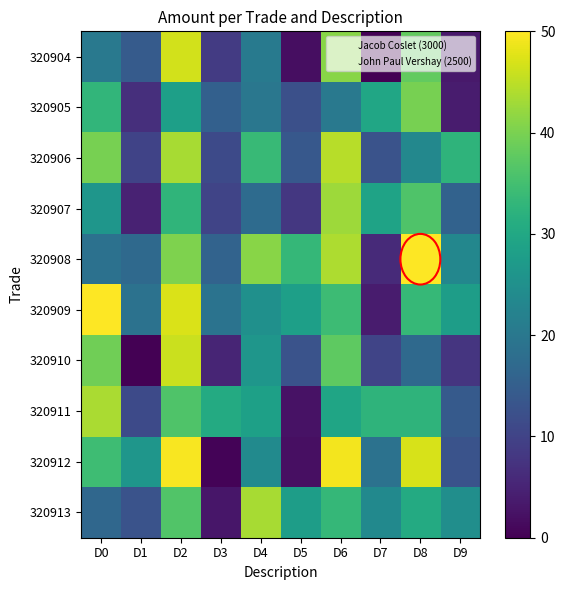

At which category does the chart reach its minimum across all series?

D7